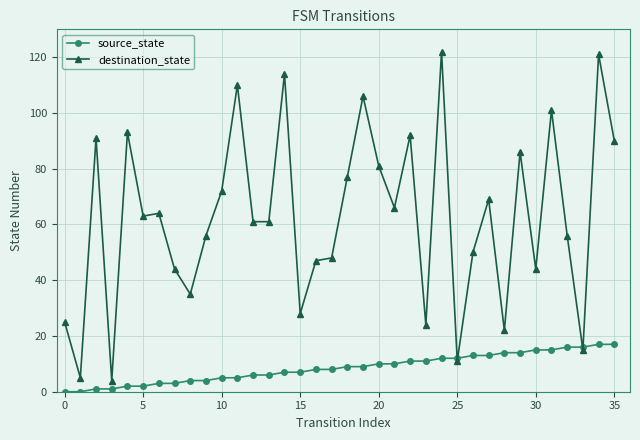

Is this an area chart (filled region under the line)?

No